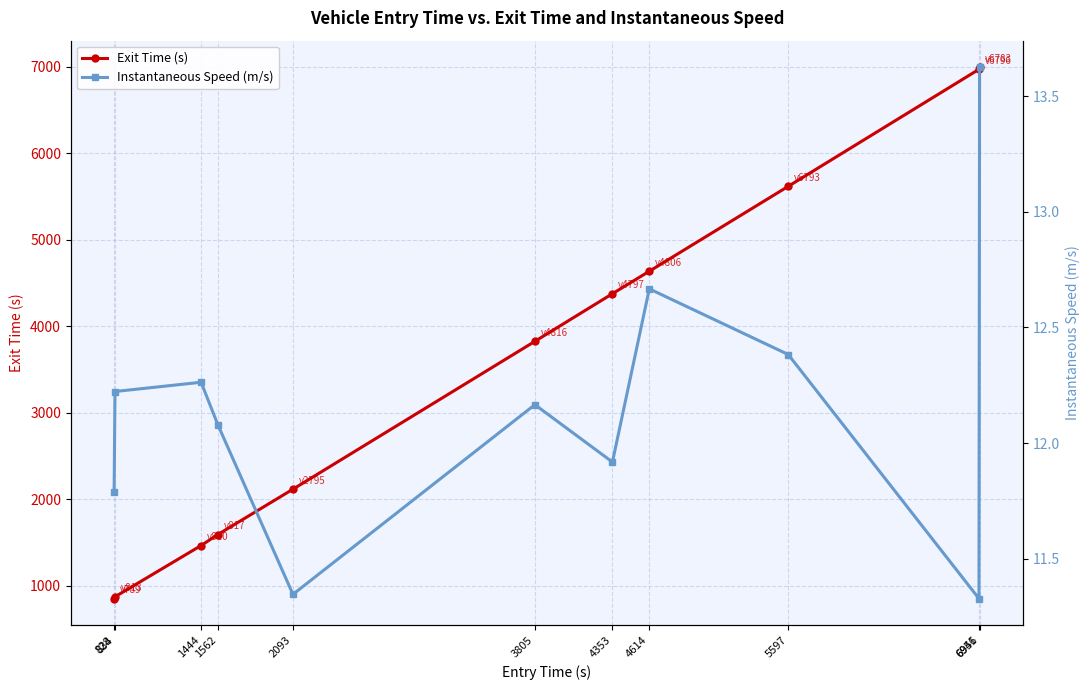

True or false: Instantaneous Speed (m/s) and Exit Time (s) intersect in this chart.

False